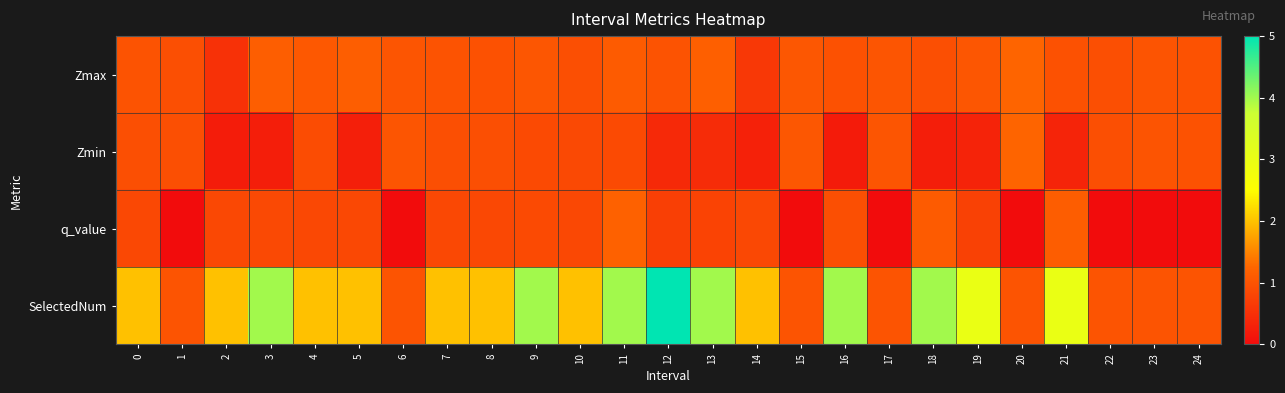

Which series has the largest total across all categories?

SelectedNum